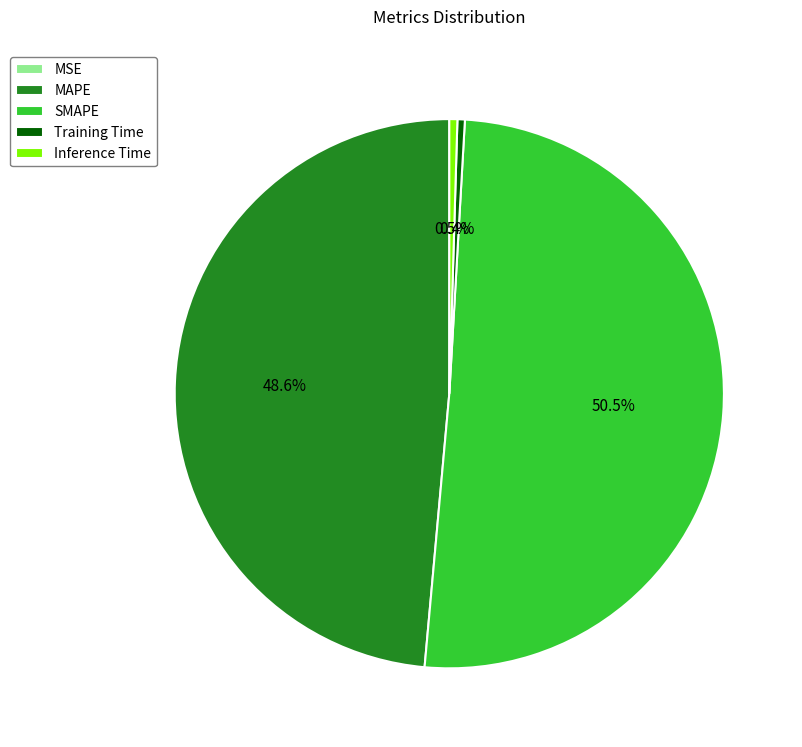

Is there any slice that represents more than half of the pie?

Yes